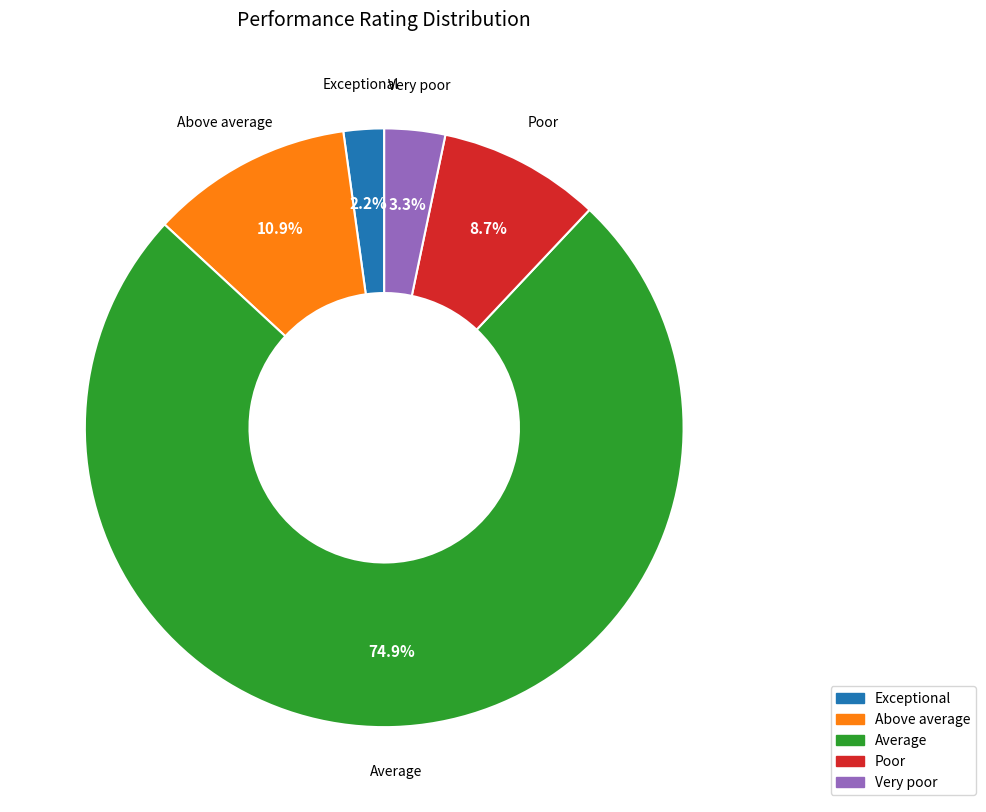

What is the largest slice in the pie chart?

Average